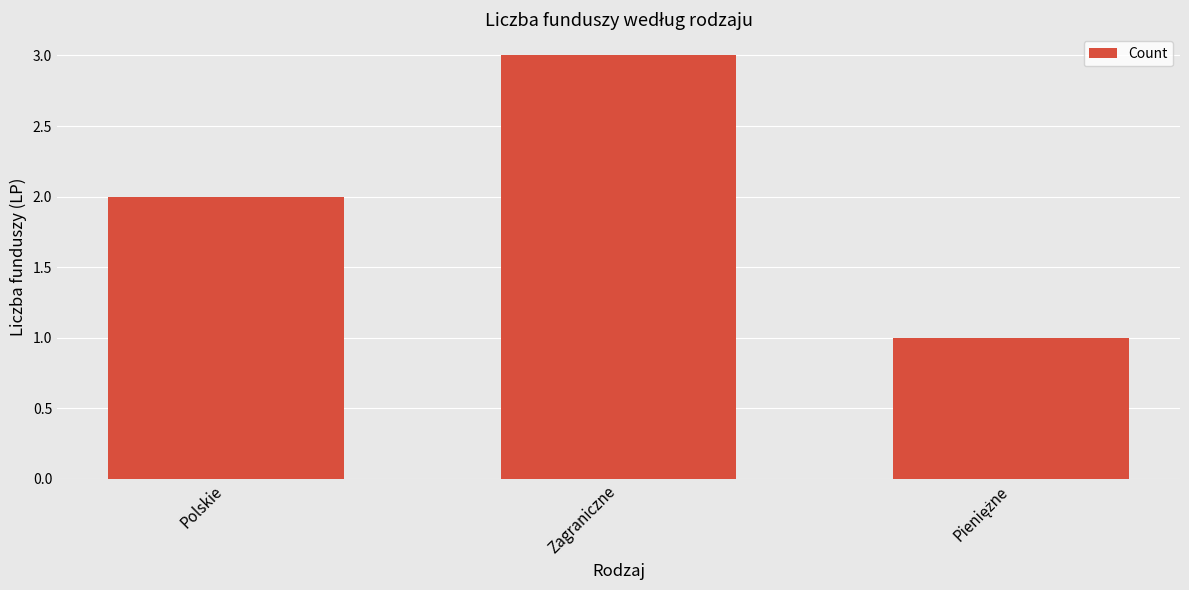

The chart shows a value of 5 at Zagraniczne. True or false?

False